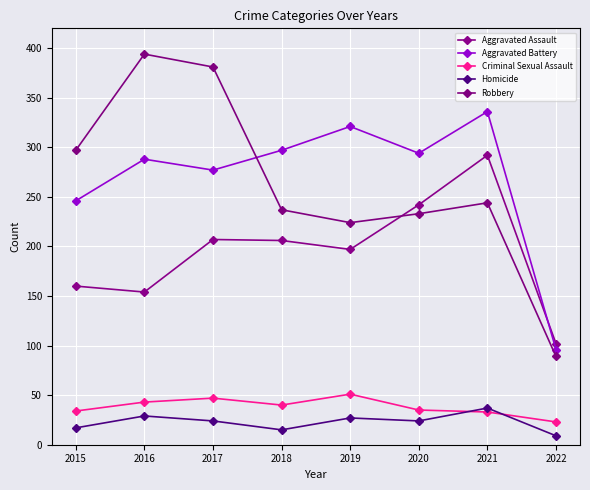

True or false: Aggravated Battery and Robbery intersect in this chart.

True